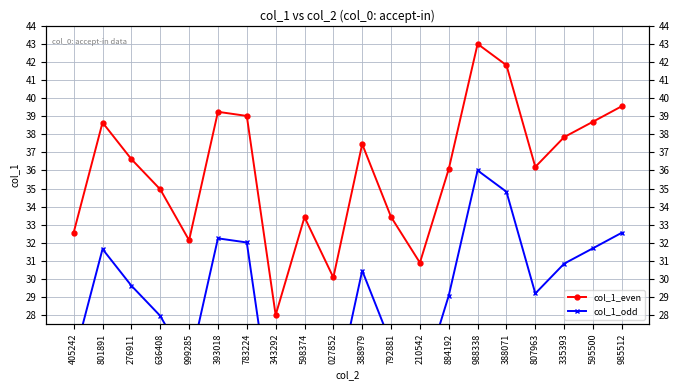

What is the spread (max minus min) of values at 988338?

7.0